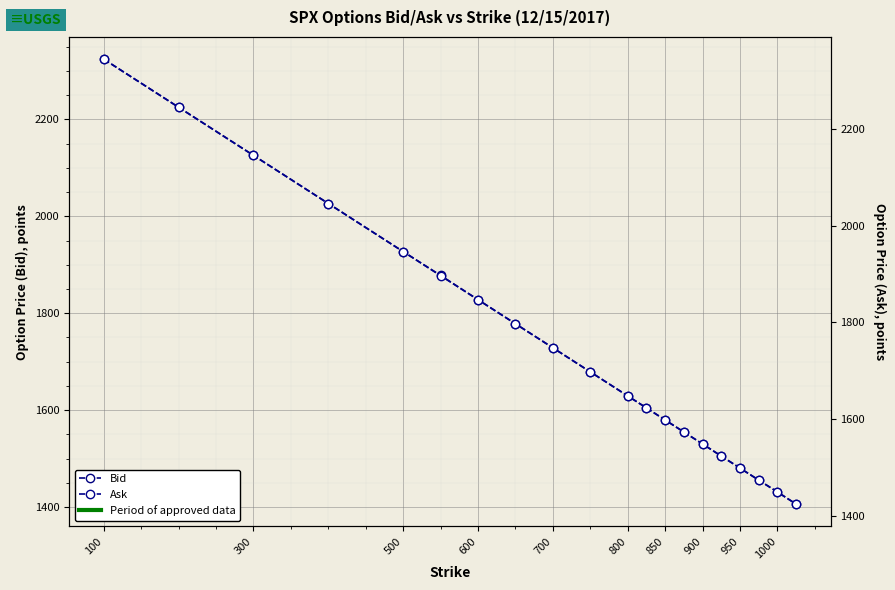

Between 950 and 500, which is larger?

500